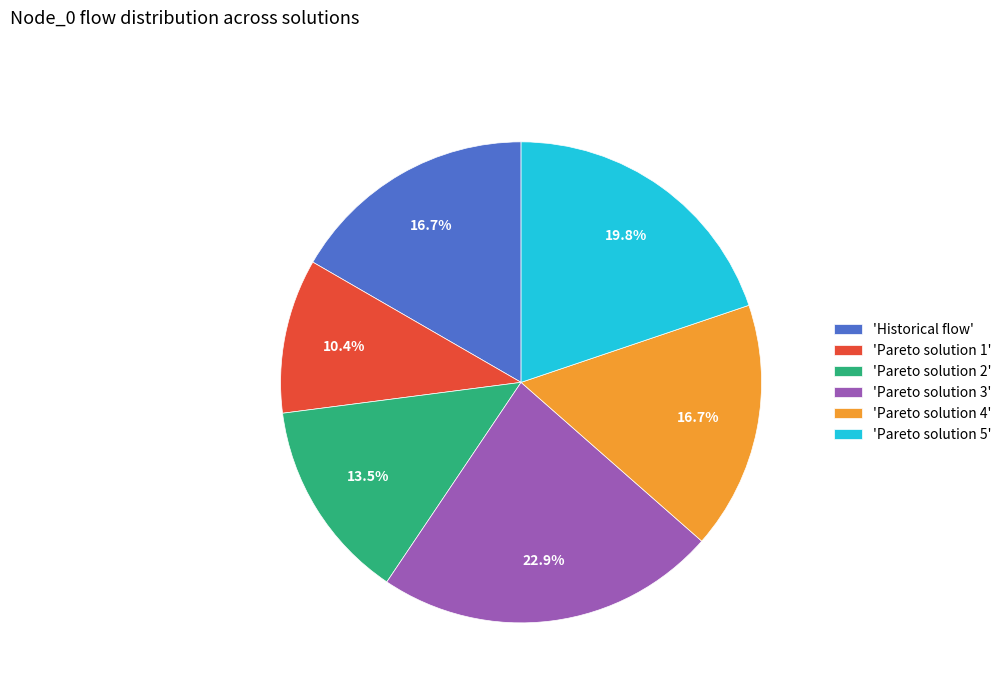

Is 'Pareto solution 4' the majority of the pie?

No